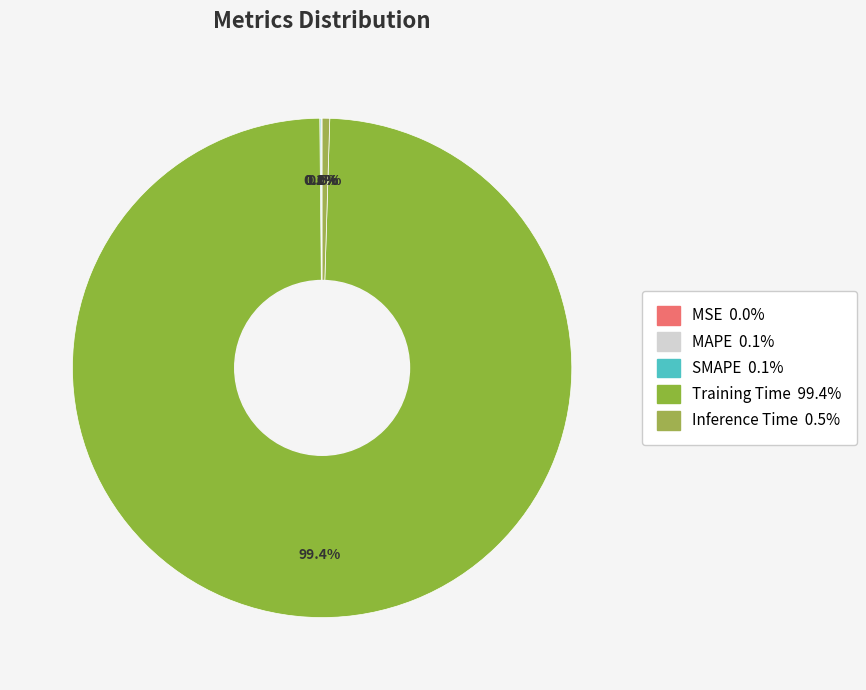

Between Training Time and Inference Time, which is larger?

Training Time